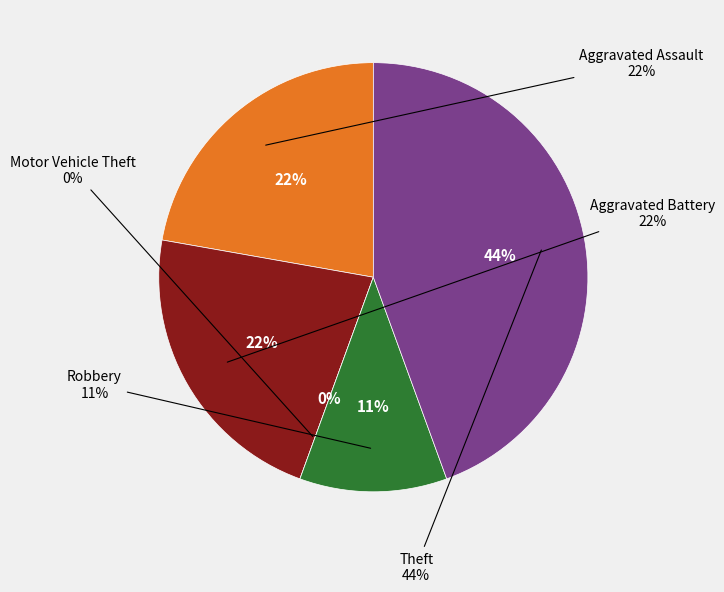

Which category has the smallest portion of the pie?

Motor Vehicle Theft